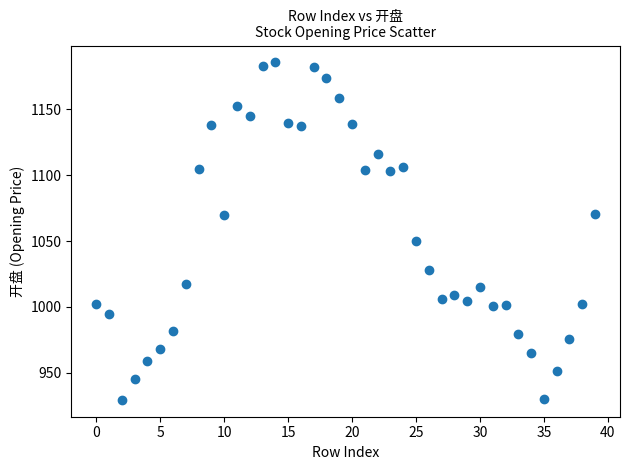

What is the range of Y values (max minus min)?

256.2